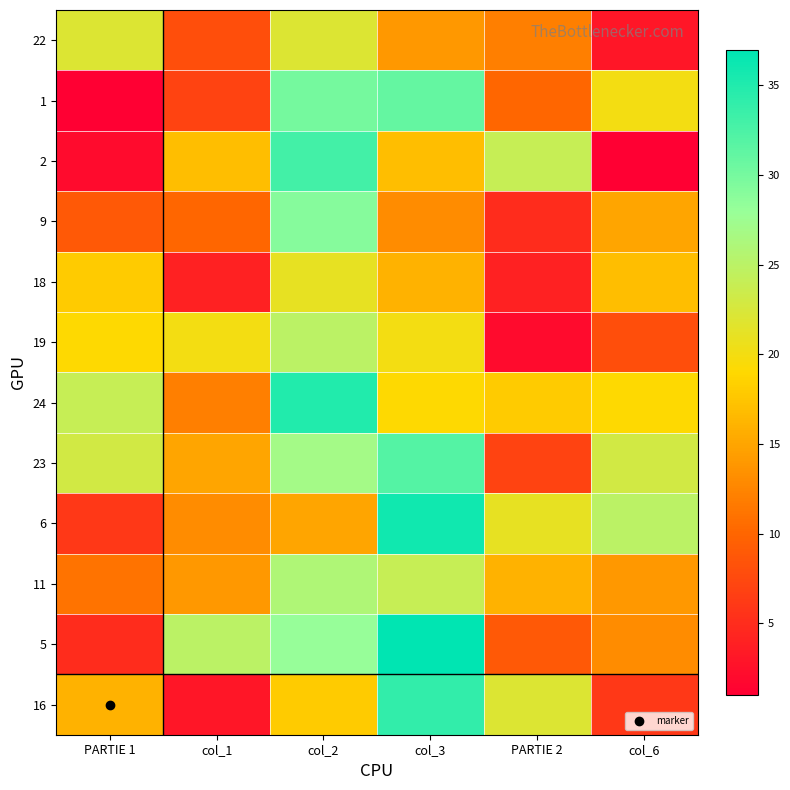

Reading left to right, what are all the values shown in this chart?

22: PARTIE 1=22	col_1=8	col_2=22	col_3=14	PARTIE 2=12	col_6=3
1: PARTIE 1=1	col_1=7	col_2=30	col_3=31	PARTIE 2=10	col_6=20
2: PARTIE 1=2	col_1=17	col_2=33	col_3=17	PARTIE 2=24	col_6=1
9: PARTIE 1=9	col_1=10	col_2=29	col_3=13	PARTIE 2=5	col_6=15
18: PARTIE 1=18	col_1=4	col_2=21	col_3=16	PARTIE 2=4	col_6=17
19: PARTIE 1=19	col_1=20	col_2=25	col_3=20	PARTIE 2=2	col_6=8
24: PARTIE 1=24	col_1=12	col_2=35	col_3=19	PARTIE 2=18	col_6=19
23: PARTIE 1=23	col_1=15	col_2=27	col_3=32	PARTIE 2=7	col_6=23
6: PARTIE 1=6	col_1=13	col_2=15	col_3=36	PARTIE 2=21	col_6=25
11: PARTIE 1=11	col_1=14	col_2=26	col_3=24	PARTIE 2=16	col_6=14
5: PARTIE 1=5	col_1=25	col_2=28	col_3=37	PARTIE 2=9	col_6=13
16: PARTIE 1=16	col_1=3	col_2=18	col_3=34	PARTIE 2=22	col_6=6